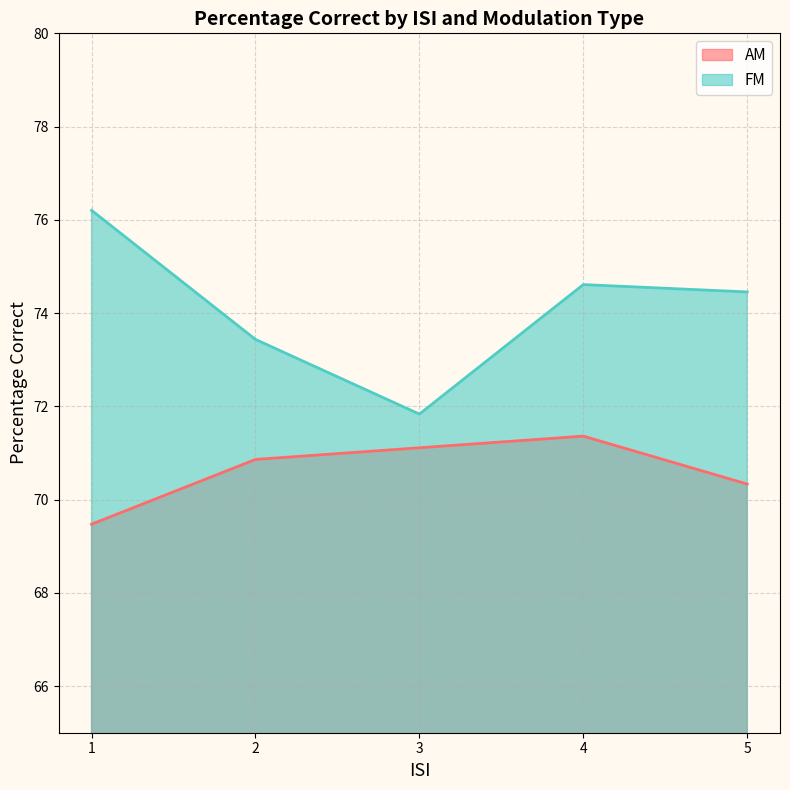

What is the spread (max minus min) of values at 3?

0.7